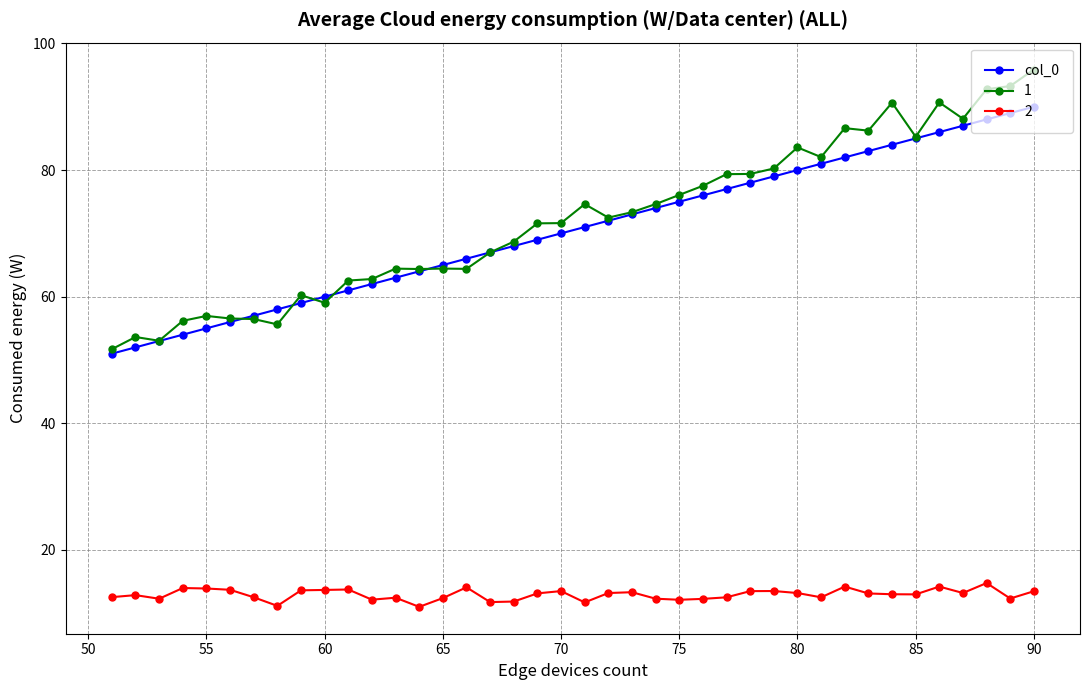

List the series in order of their peak value, lowest first.

2, col_0, 1